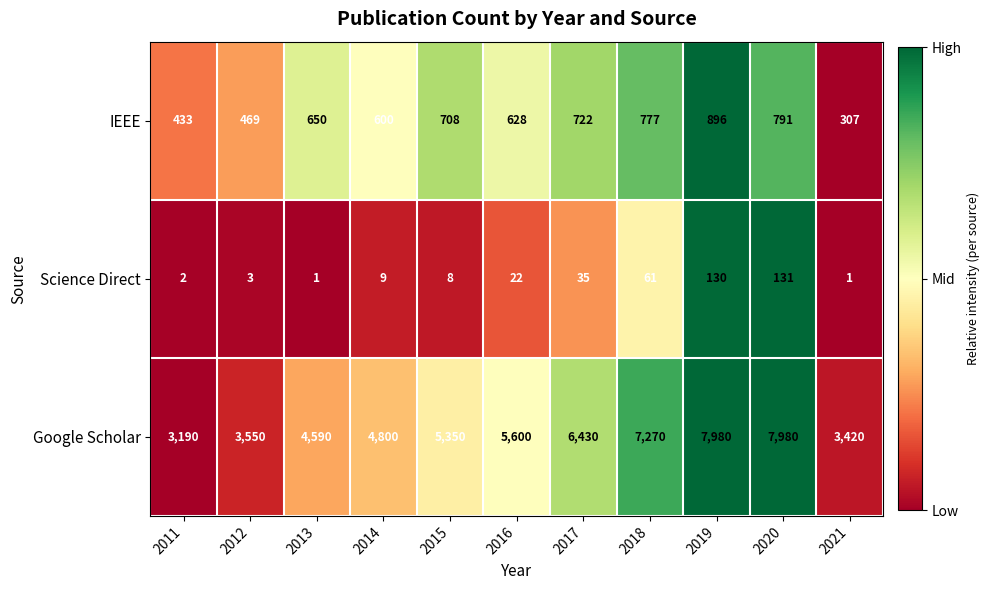

List the series in order of their peak value, lowest first.

Science Direct, IEEE, Google Scholar